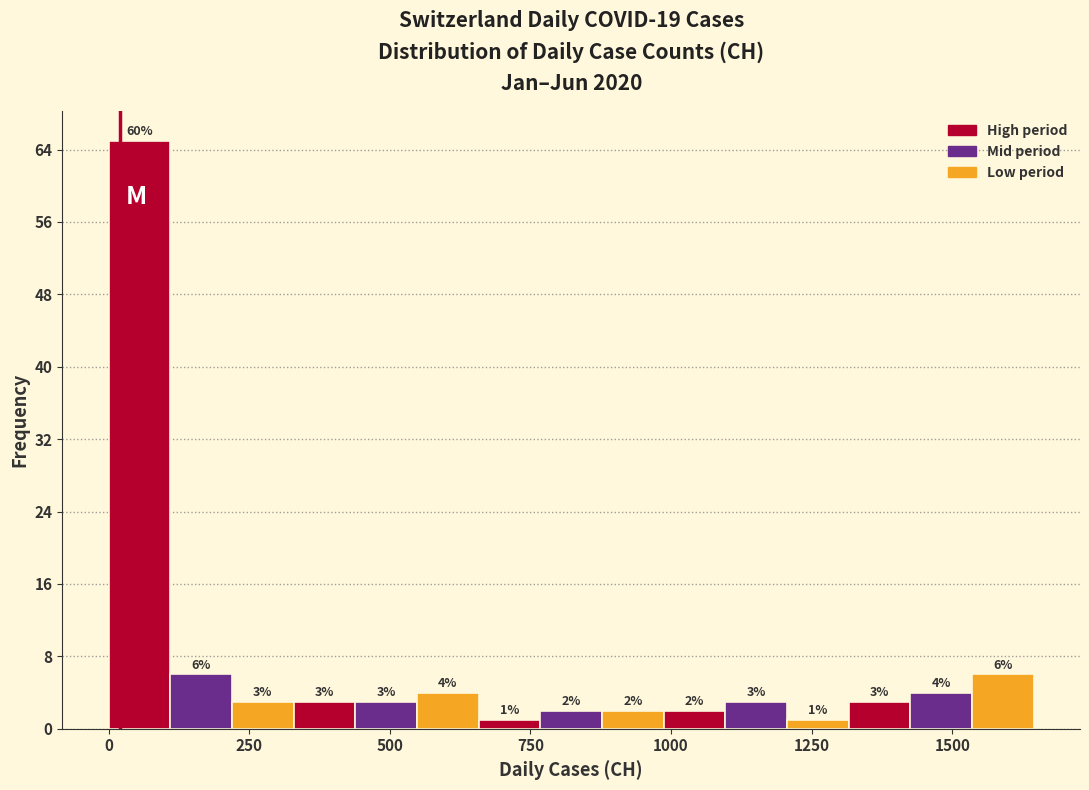

Around what value on the x-axis is the tallest bar? Give the approximate position of its centre, as read against the axis.

50